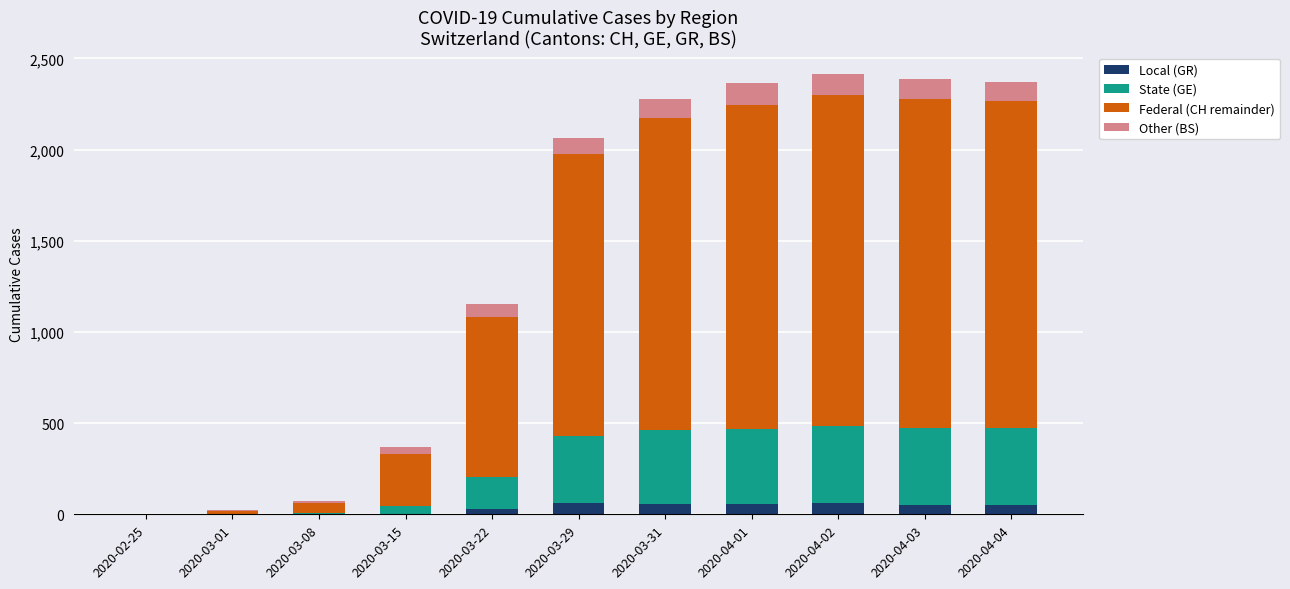

Is it true that Local (GR) equals 59 at 2020-04-01?

True